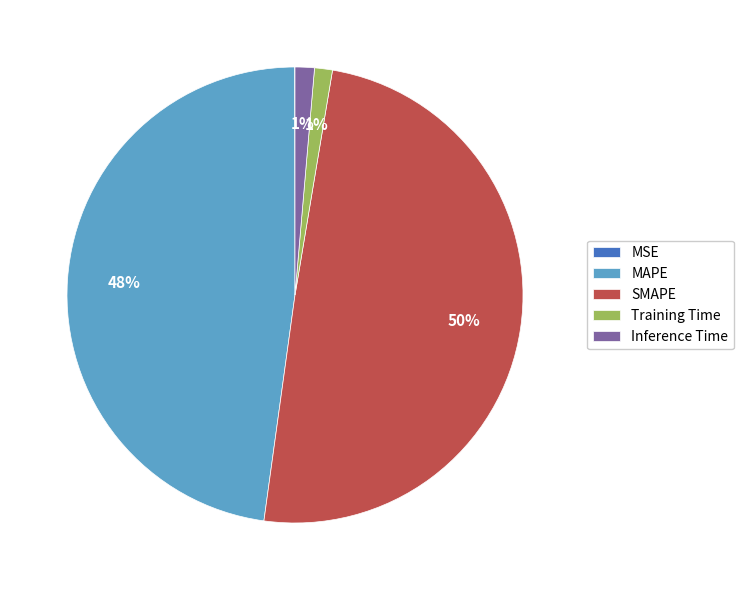

Which slice is the largest?

SMAPE